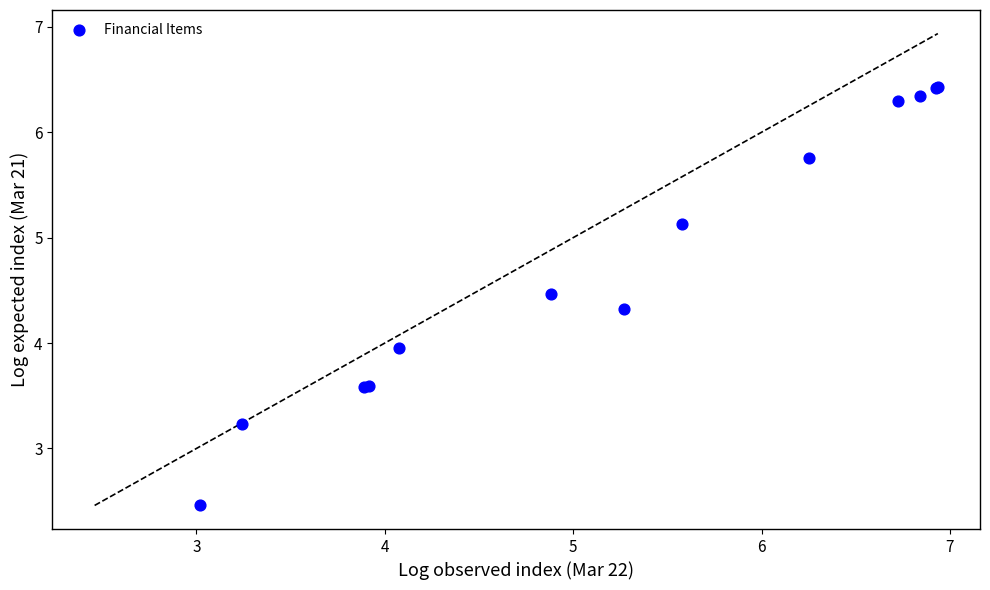

What Y value in the scatter plot is closest to 4?

3.9